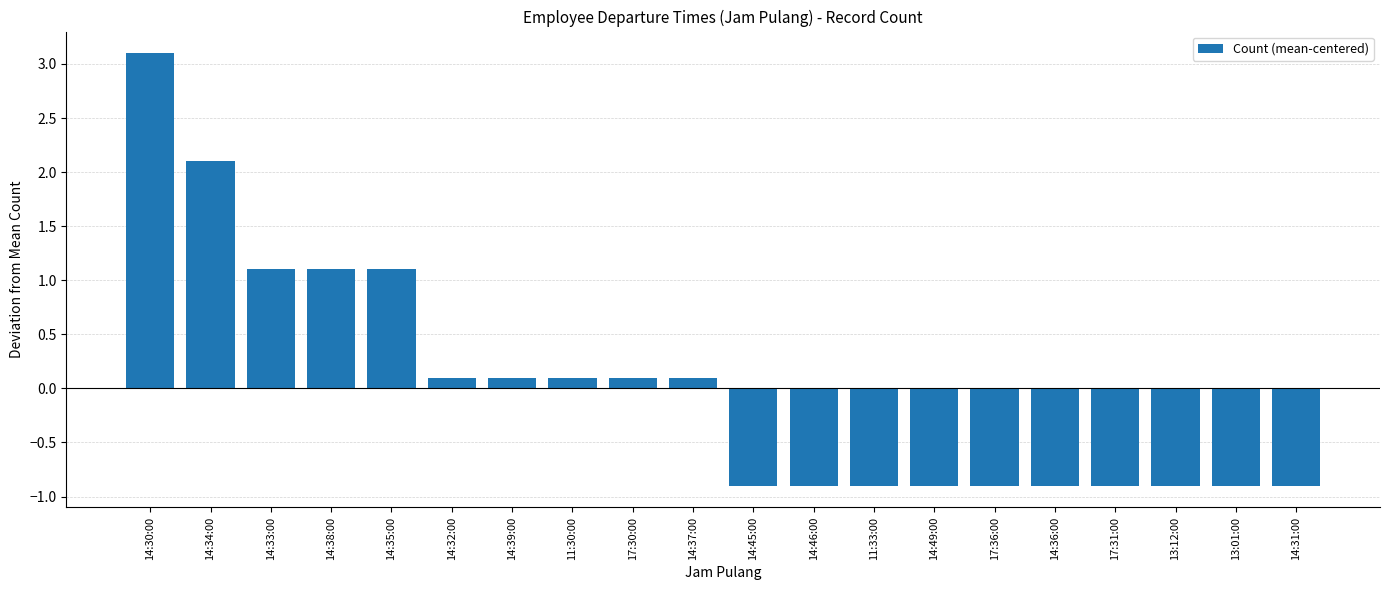

What is the label of the 1st bar from the left?

14:30:00